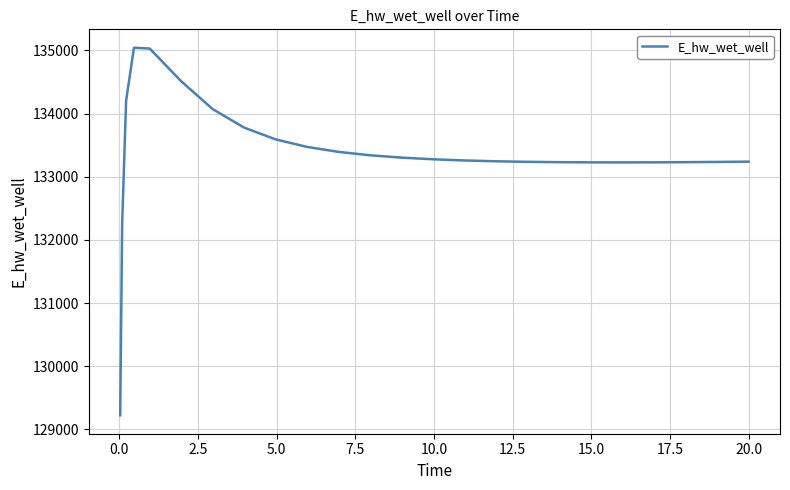

What is the difference between the maximum and minimum values?

5817.3